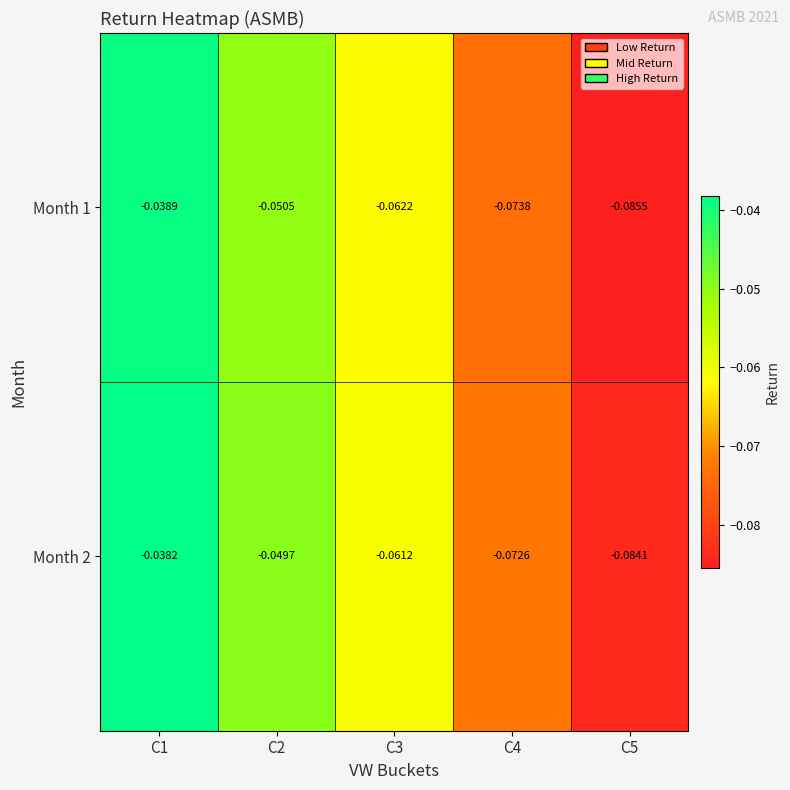

Is the value of Month 1 at C4 greater than the value of Month 2 at C3?

No